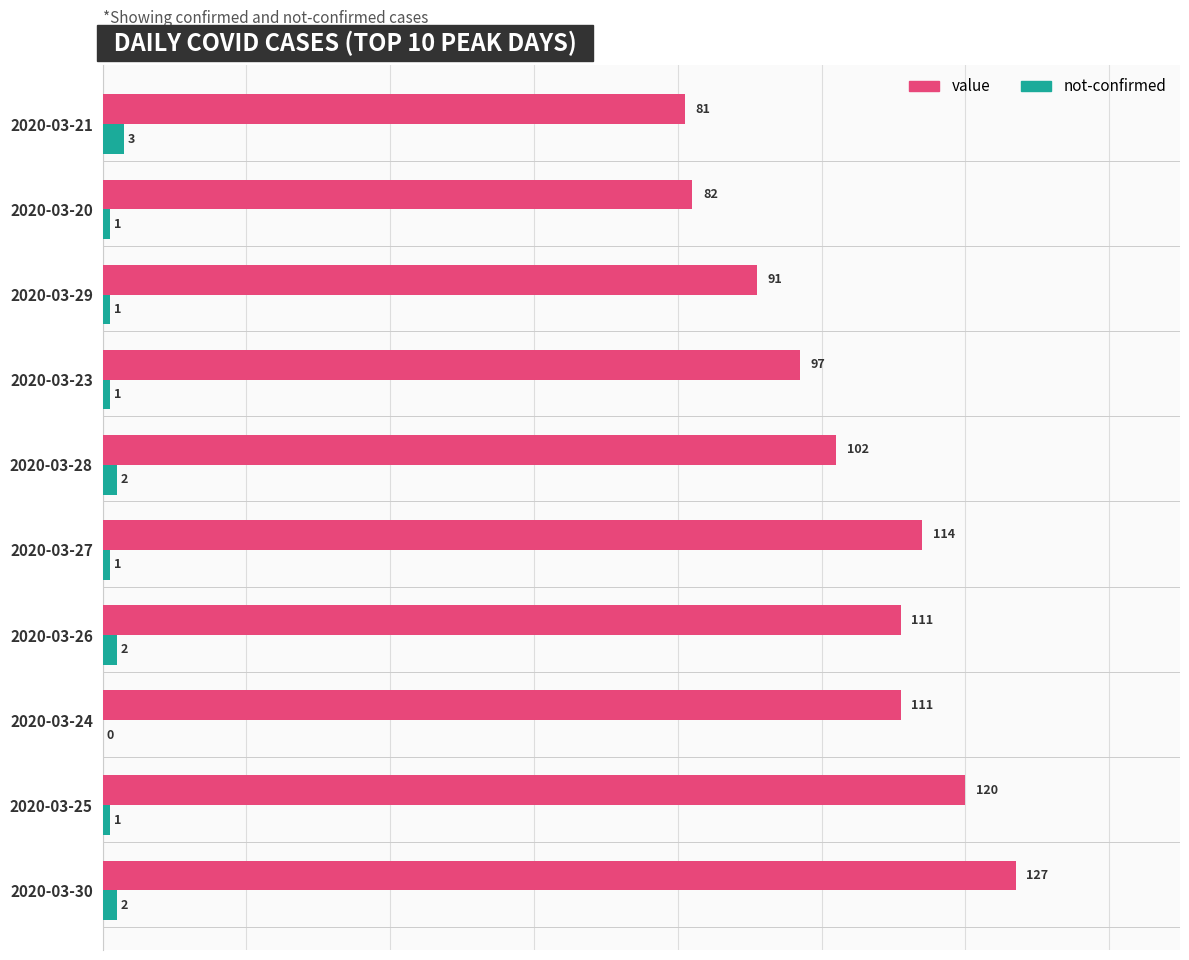

Which series has the largest total across all categories?

value